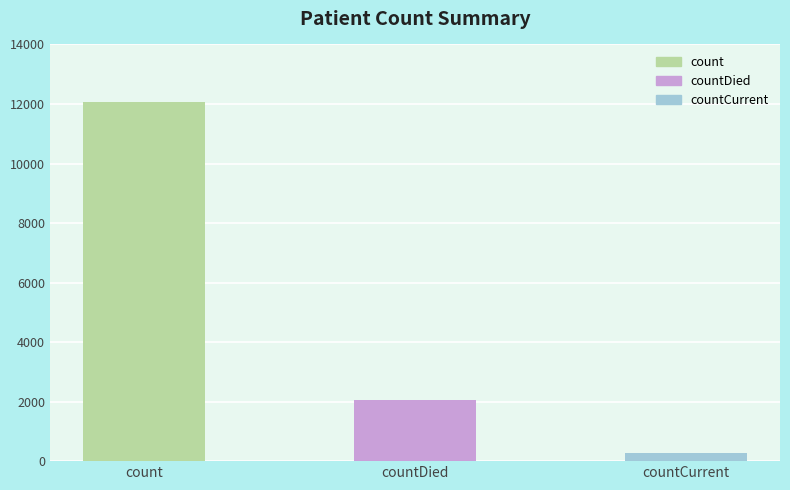

What is the sum of all values?

14369